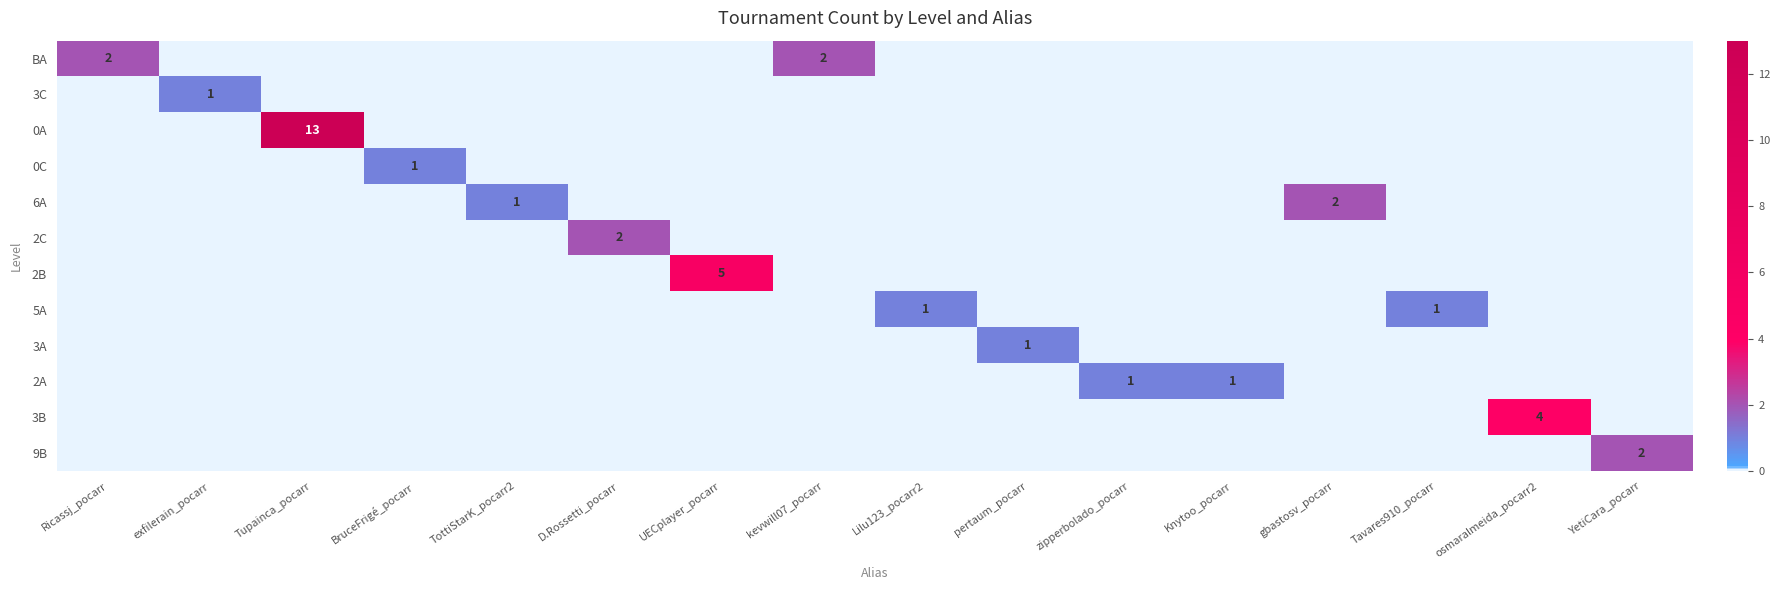

The 3C series shows 1 at exfilerain_pocarr. True or false?

True